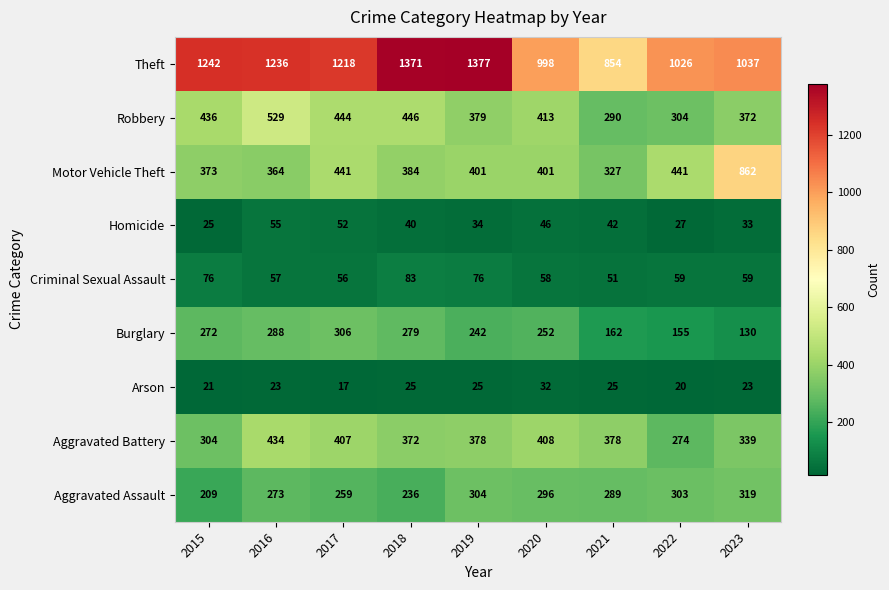

Rank the categories by Burglary value from highest to lowest.

2017, 2016, 2018, 2015, 2020, 2019, 2021, 2022, 2023